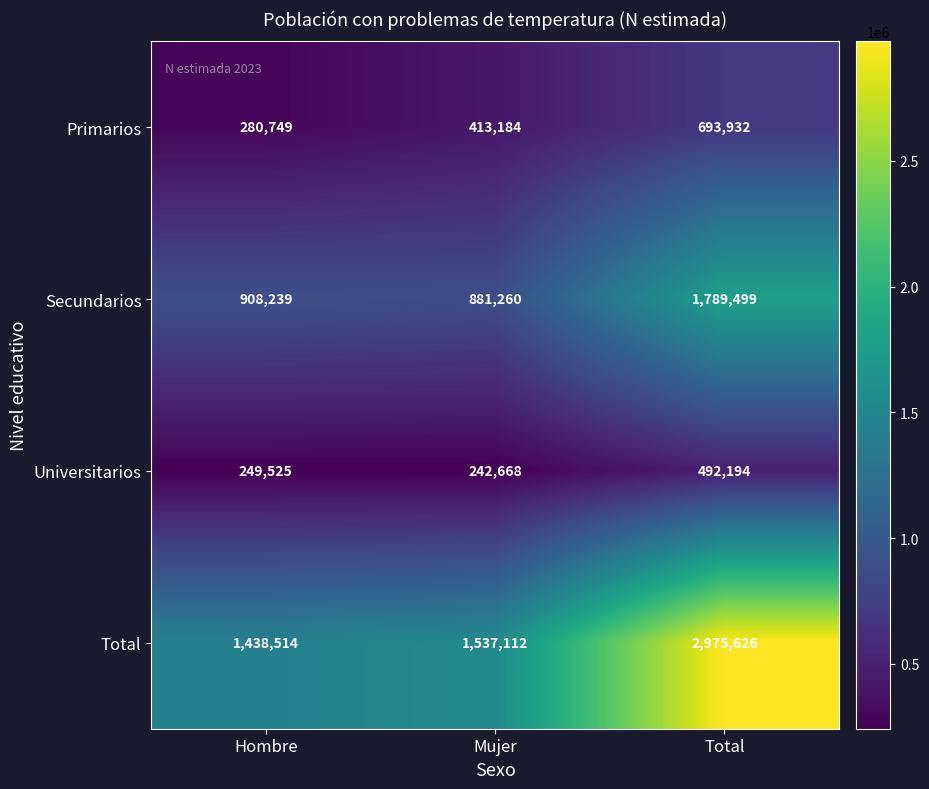

What is the difference between the maximum and minimum values in the Total series?

1537112